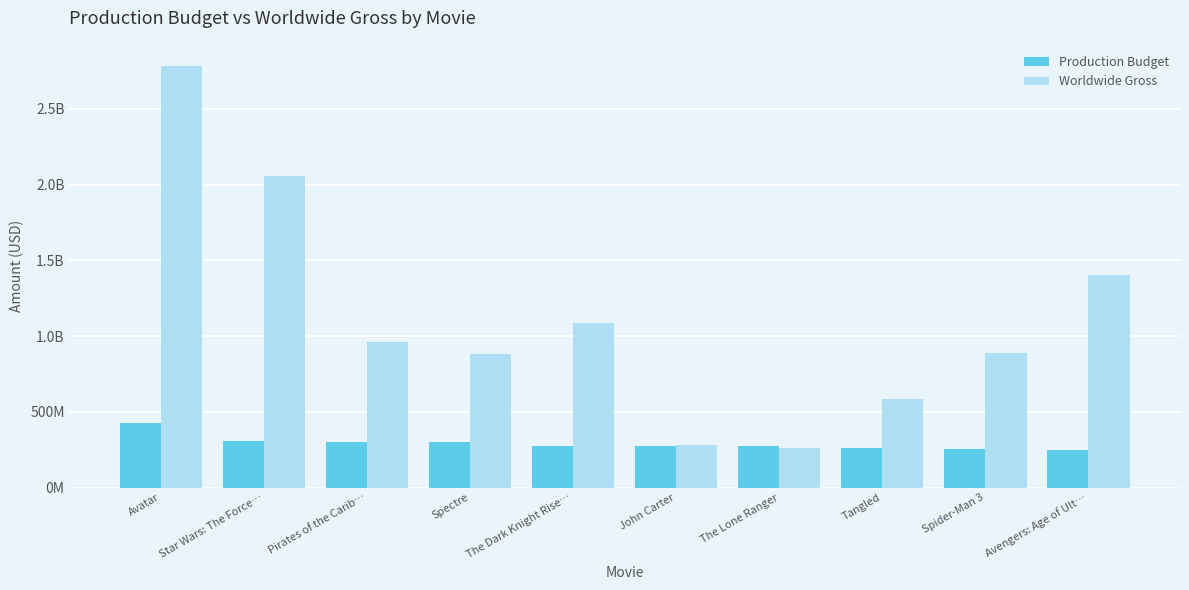

Rank the series at The Lone Ranger from highest to lowest value.

Production Budget, Worldwide Gross